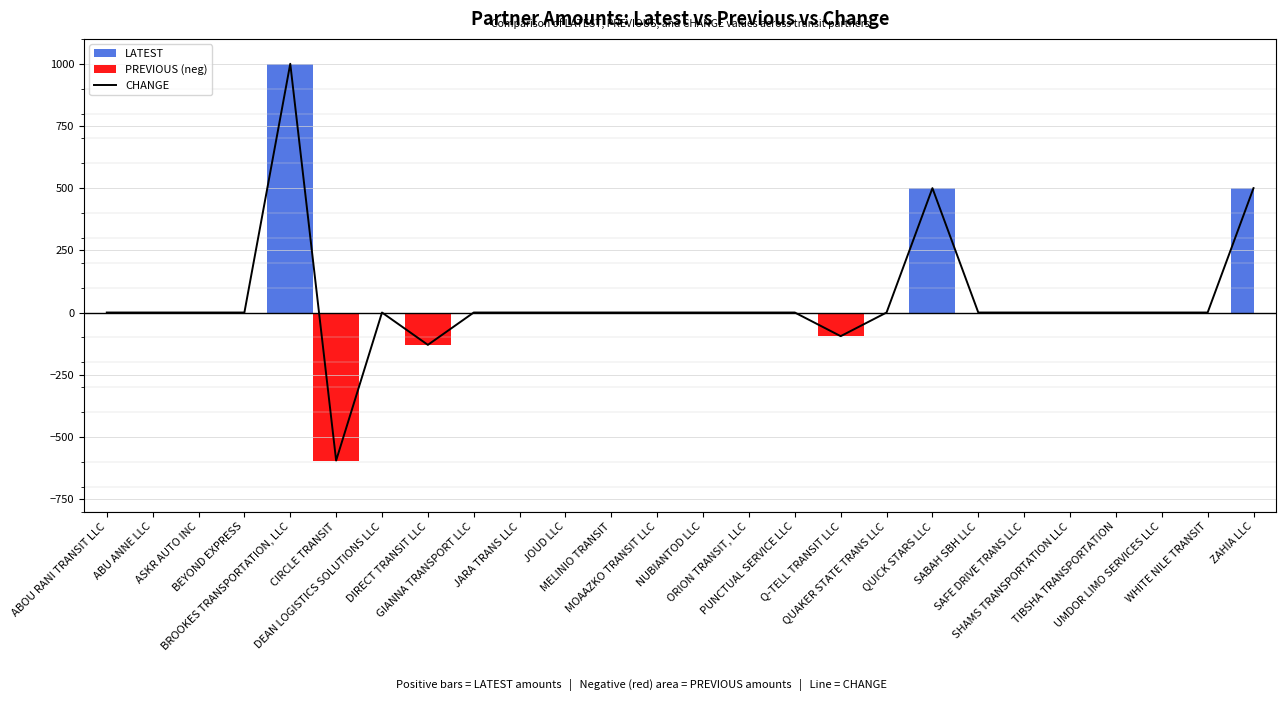

What is the difference between the maximum and minimum values?

1595